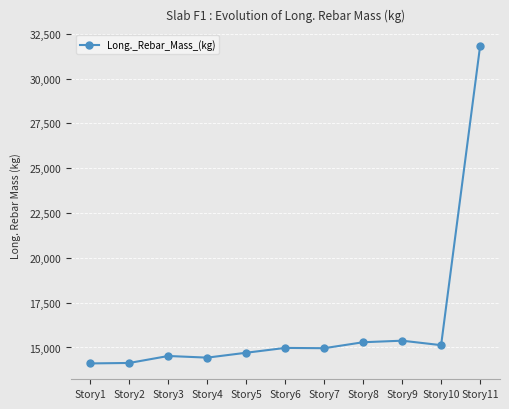

What is the greatest value displayed?

31799.6